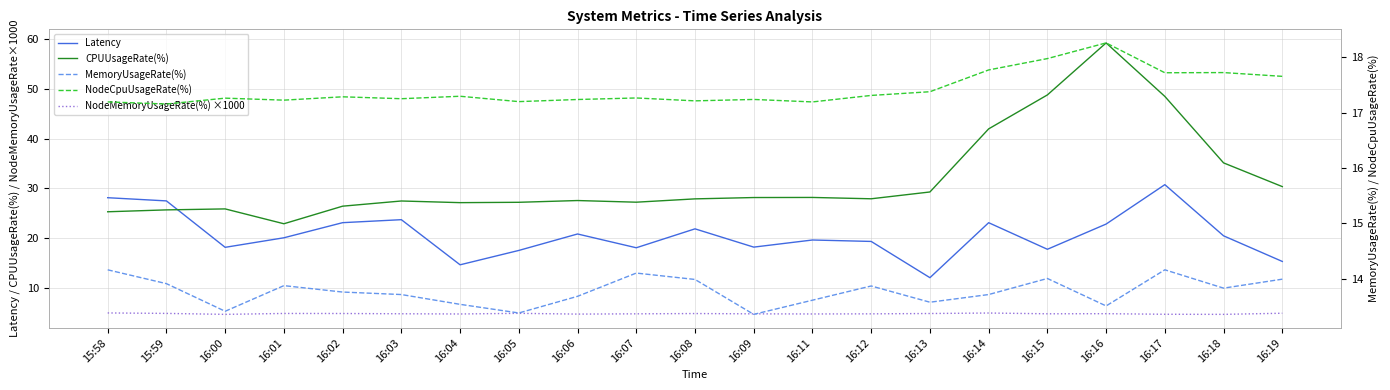

At how many categories does at least one series exceed 9?

21